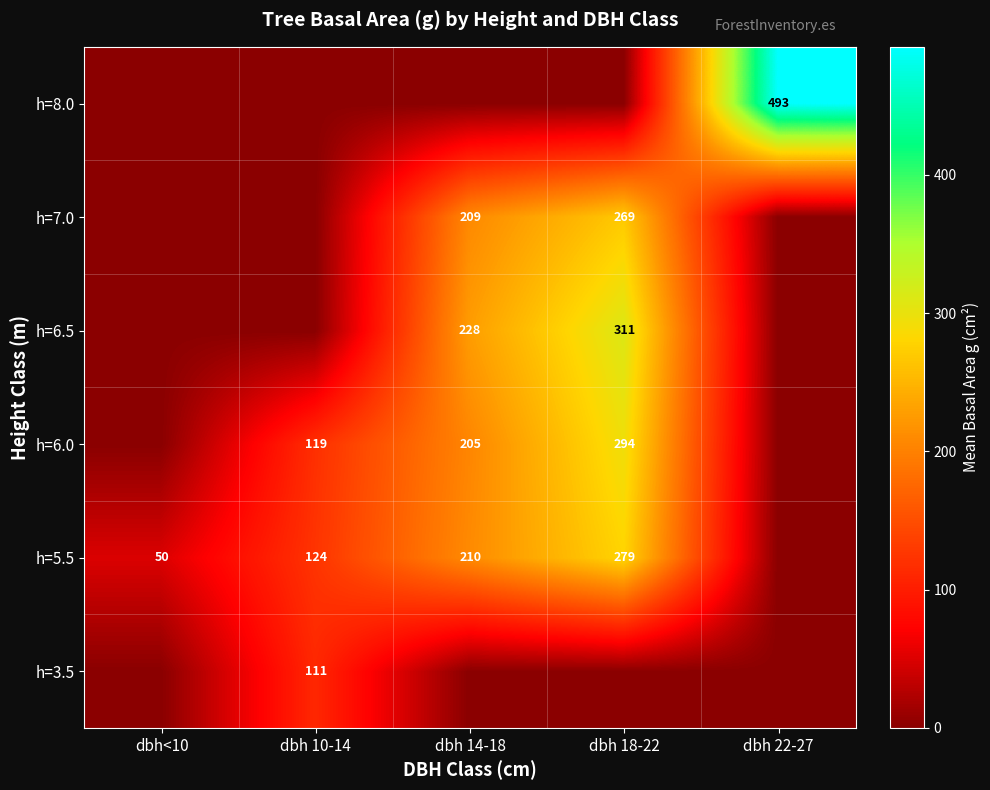

At which category is the sum across all series the highest?

dbh 18-22